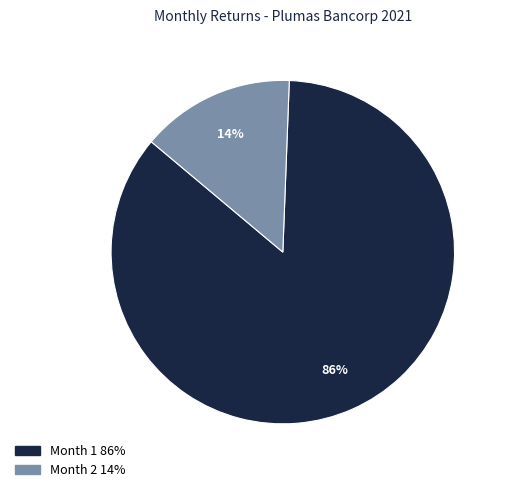

What percentage is the Month 1 slice, to the nearest percent?

86%